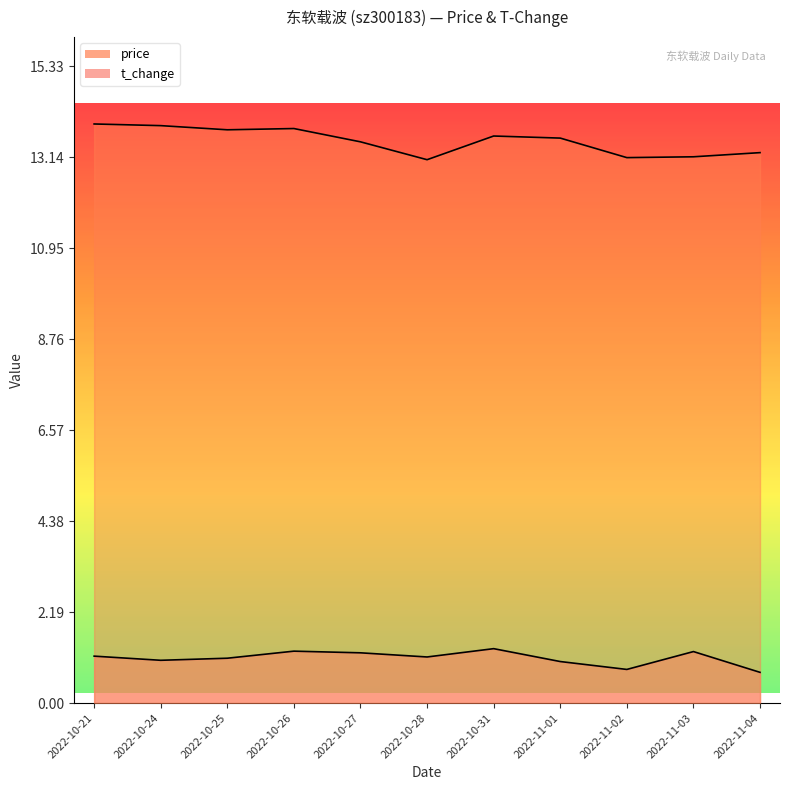

In price, how many points are lower than both neighbors (excluding endpoints)?

3